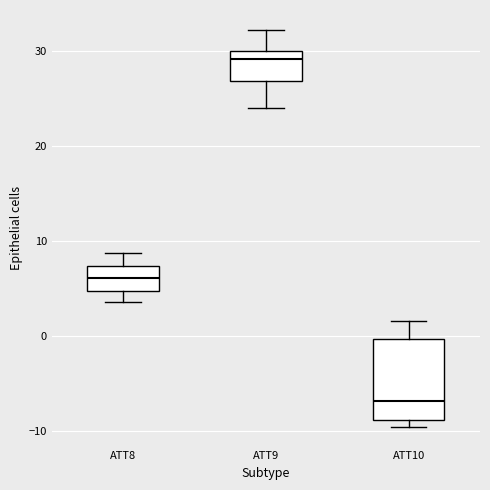

Reading left to right, transcribe this box plot: for each box, give where its median line is, the range the box spans, and where its two whiskers end, as read against the y-axis. The values are not printed on the chart, so give them approximately, as read against the axis.

ATT8: median 6, box 5 to 7, whiskers 4 to 9
ATT9: median 29, box 27 to 30, whiskers 24 to 32
ATT10: median -7, box -9 to 0, whiskers -10 to 2